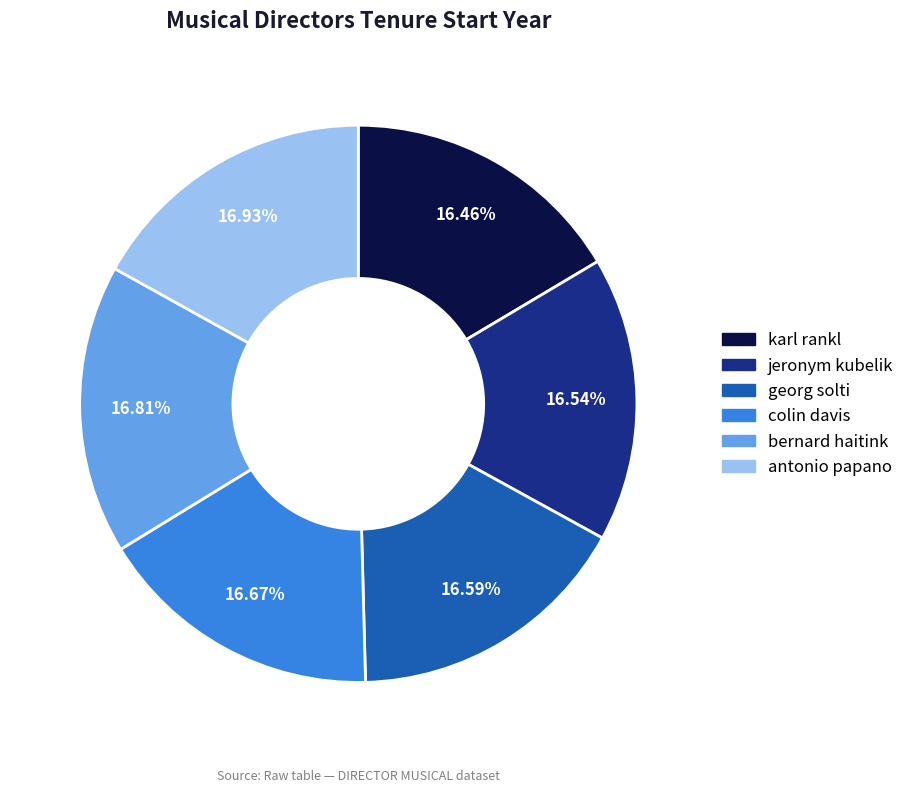

Count the number of slices in the pie.

6